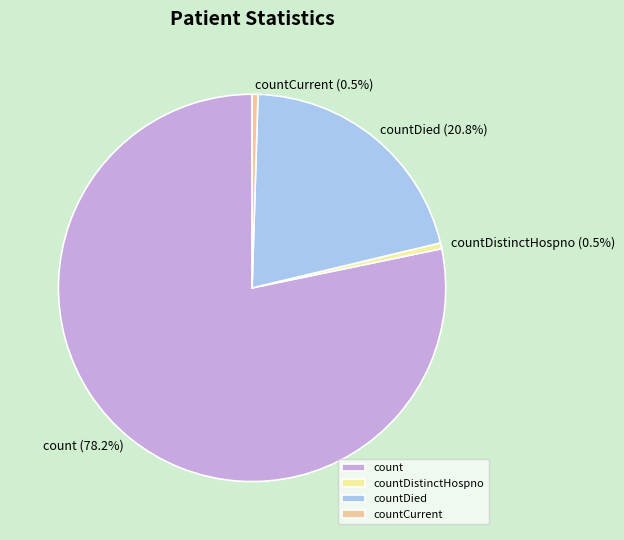

Does countDied account for over 50% of the chart?

No